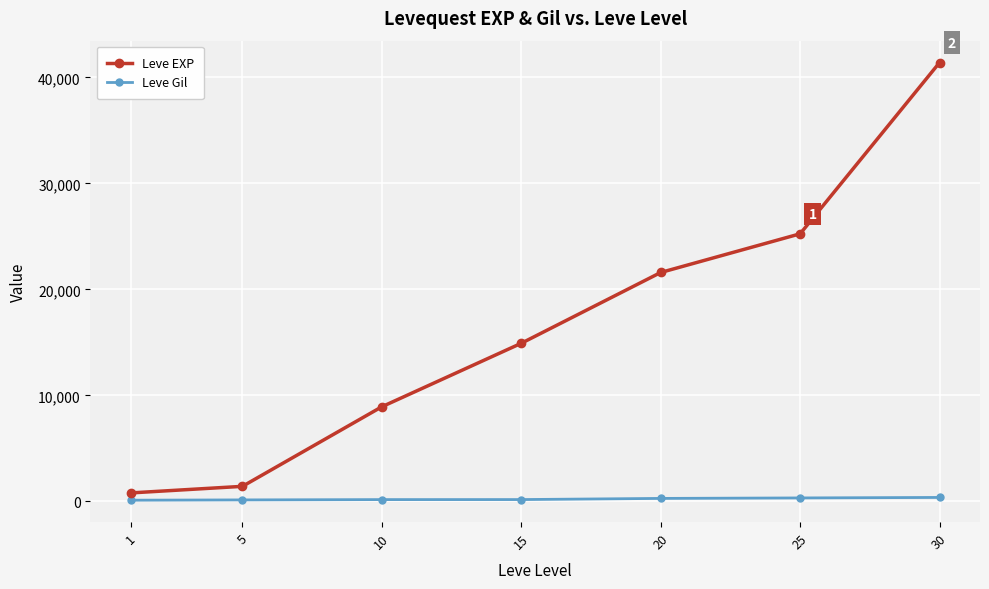

What is the sum of the Leve Gil values at 20 and 30?

653